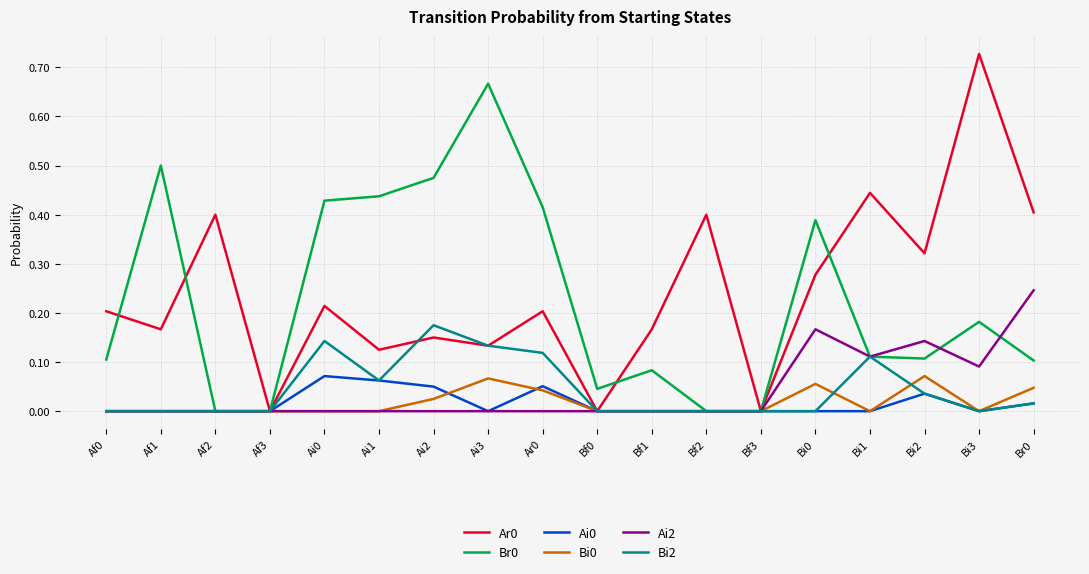

Does the chart display data point markers on the line(s)?

No